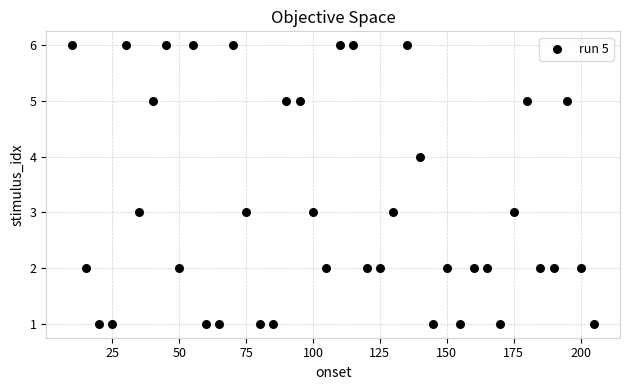

What is the range of Y values (max minus min)?

5